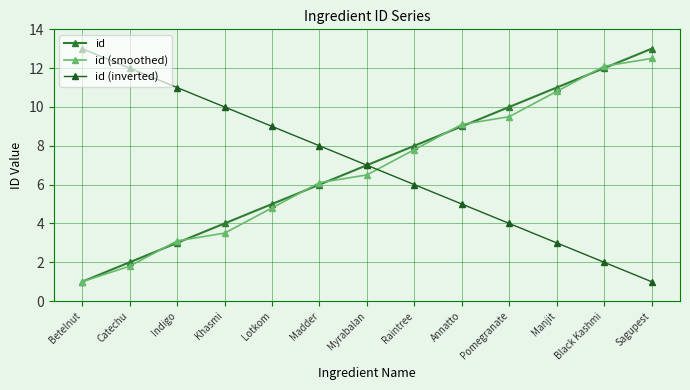

True or false: id (inverted) has more than 2 points higher than both neighbors.

False